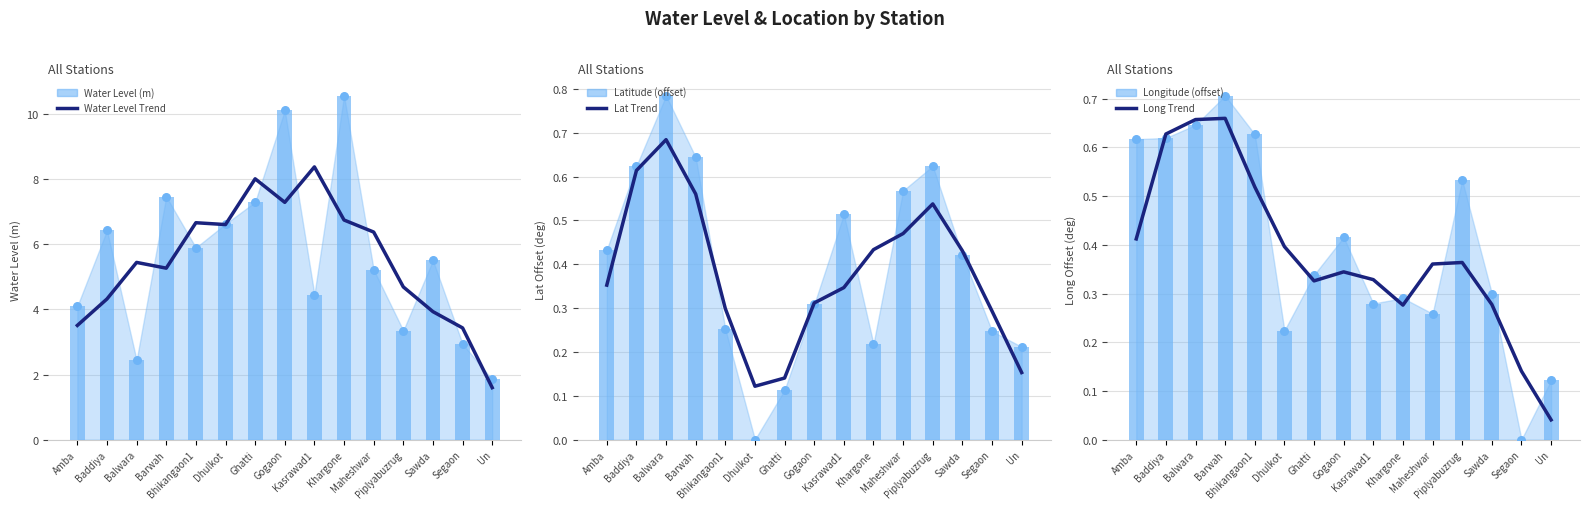

What is the total value across all series at Segaon?

7.1